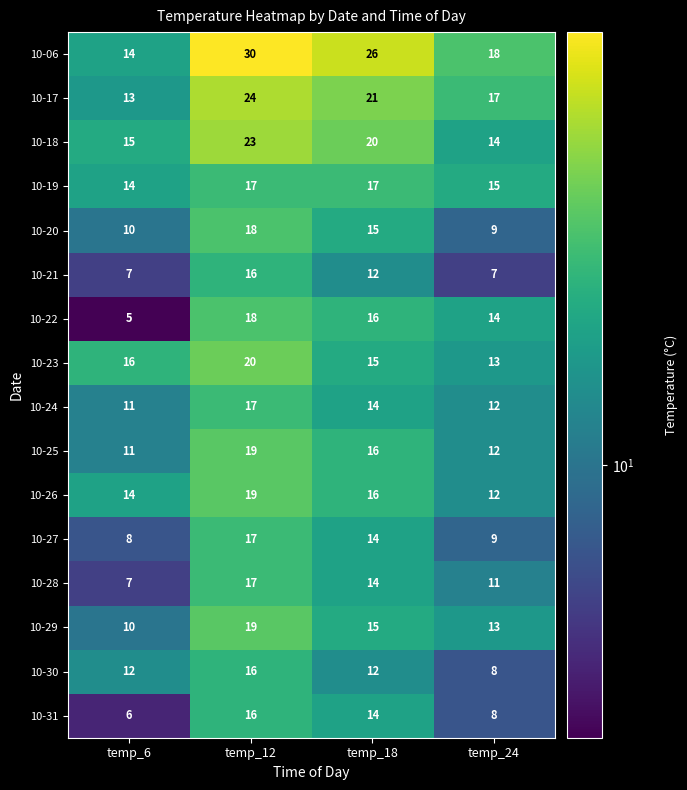

What is the greatest value displayed?

30